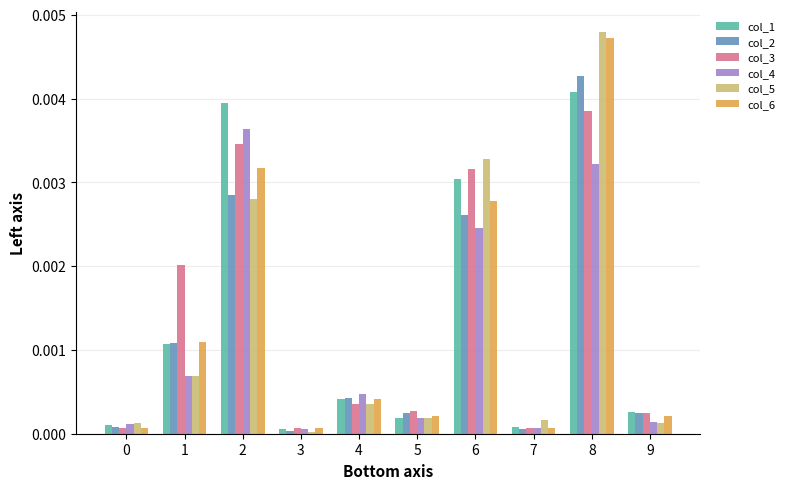

Which category has the lowest value in the col_5 series?

3